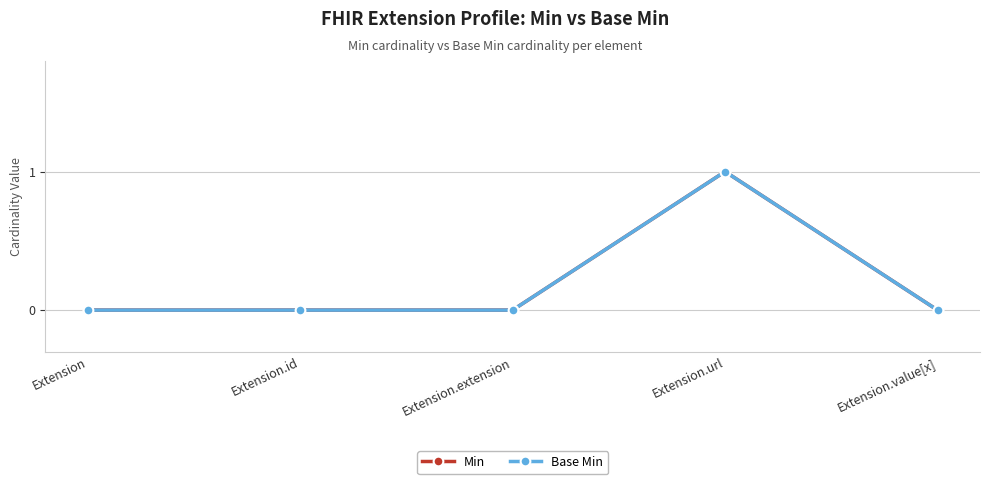

Does the chart have visible grid lines?

Yes